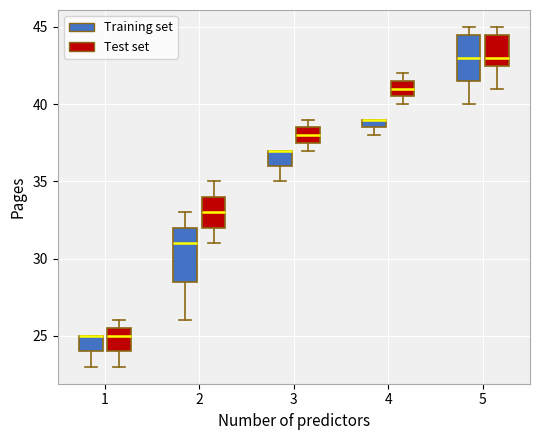

Comparing the boxes themselves (not the whiskers), which one is the tallest?

2 (Training set)